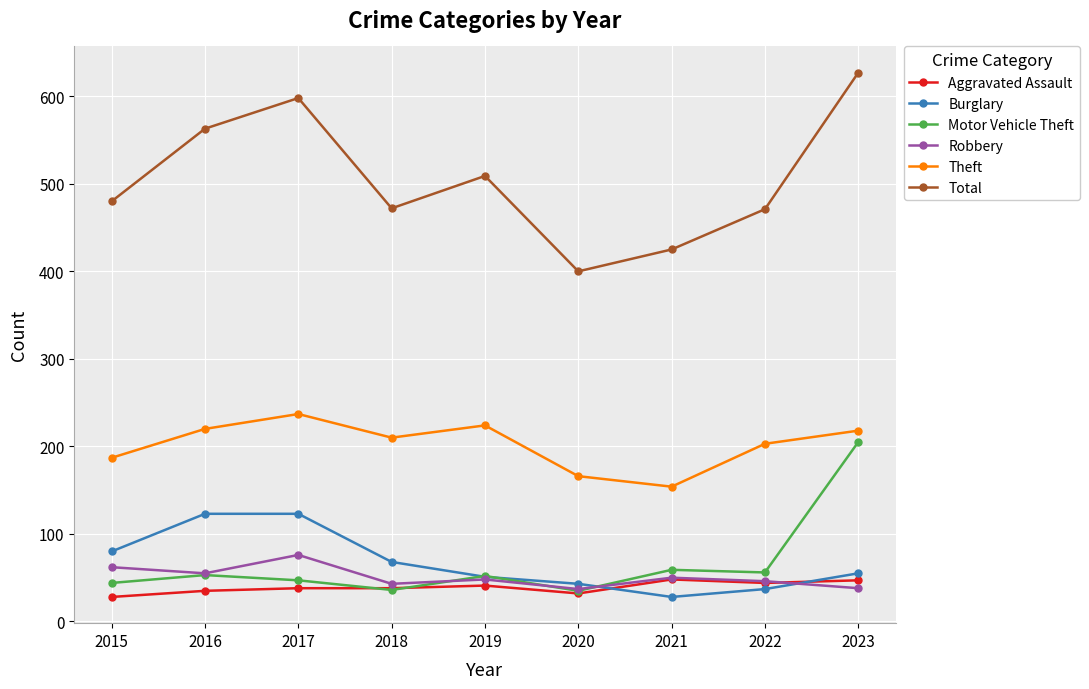

At which category does Theft reach its first local peak?

2017